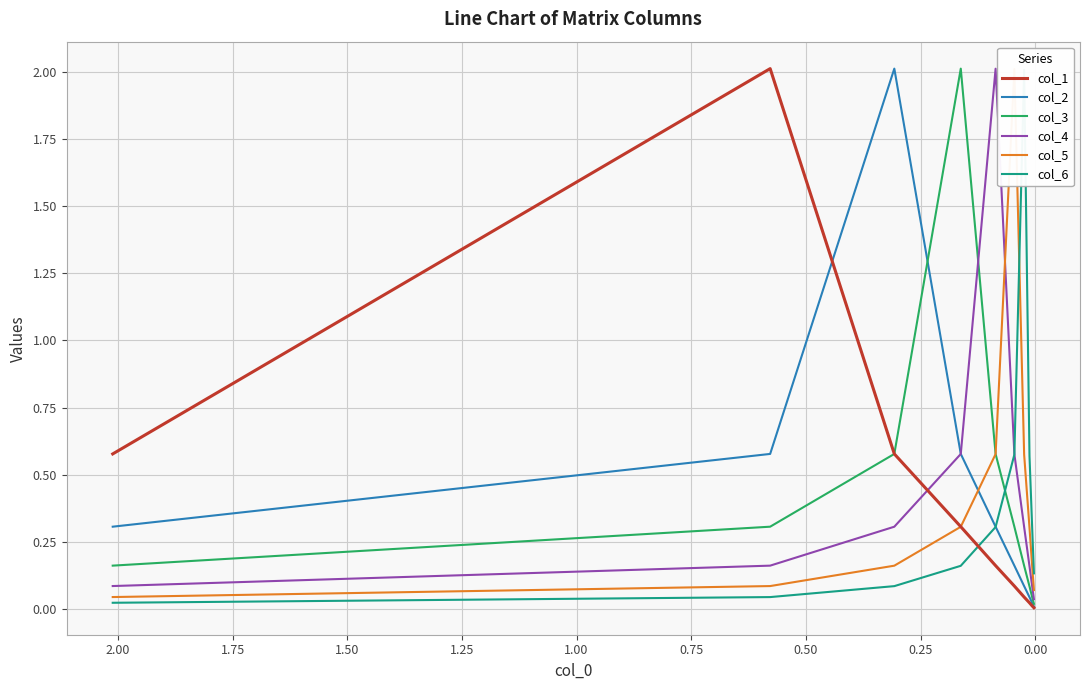

What is the difference between the highest and lowest values at 0.75?

1.8